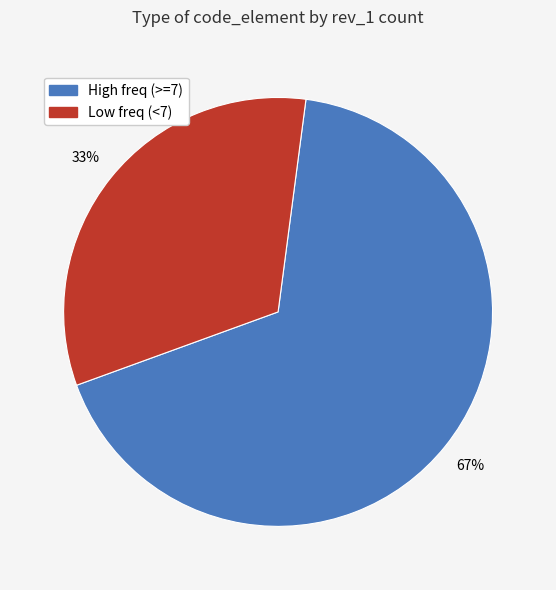

Is there a majority slice in this chart?

Yes